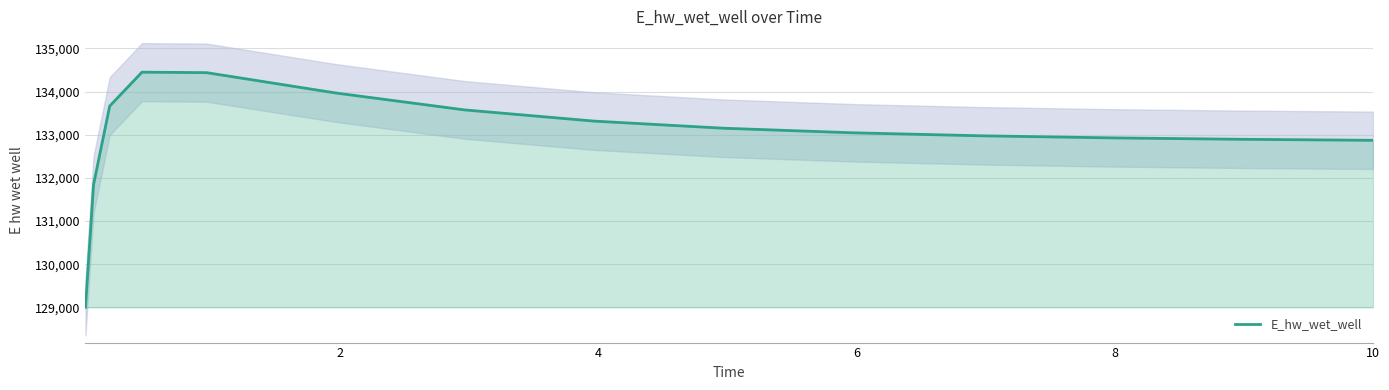

What is the minimum value for E_hw_wet_well?

129003.7